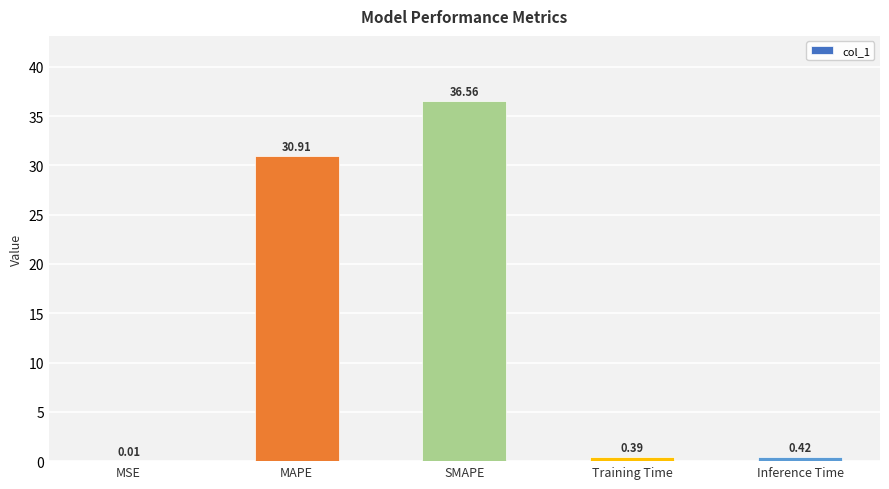

What is the change in value from MSE to MAPE?

+30.9